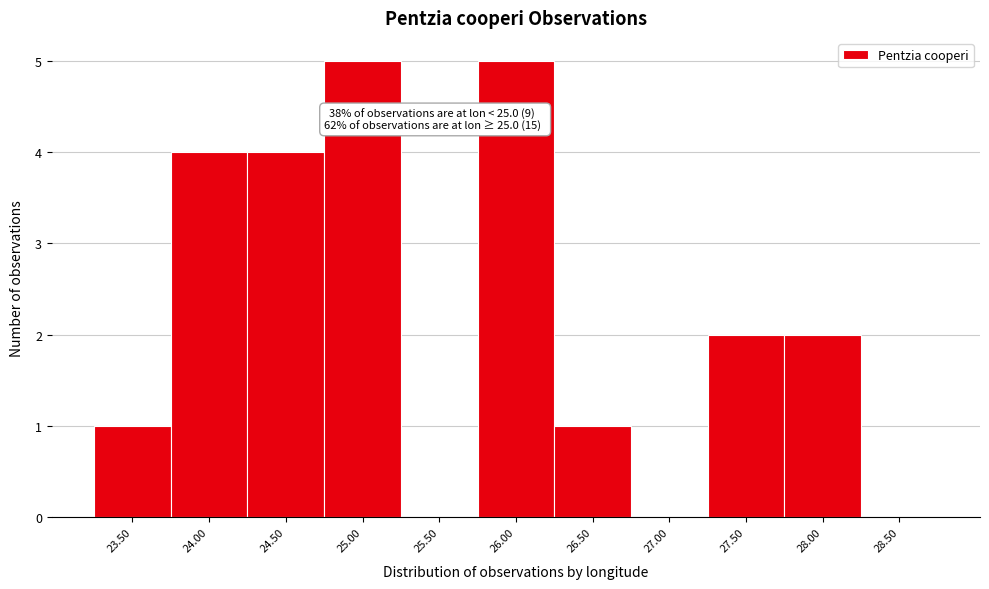

Reading left to right, transcribe all the data shown in this chart.

23.50=1	24.00=4	24.50=4	25.00=5	25.50=0	26.00=5	26.50=1	27.00=0	27.50=2	28.00=2	28.50=0